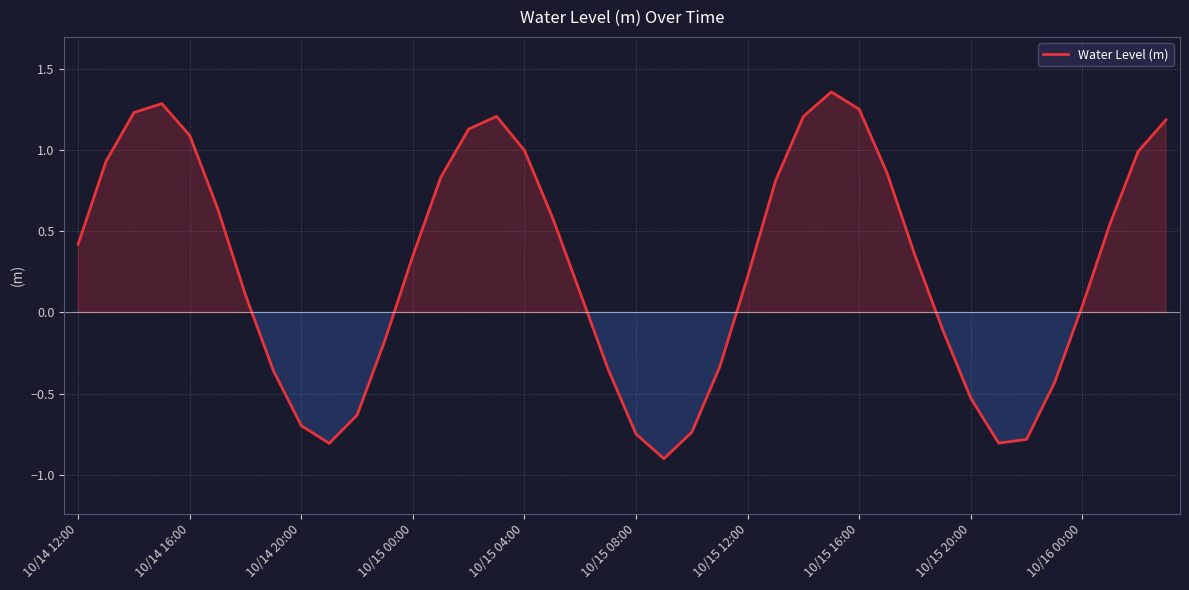

How many categories are shown in the chart?

40